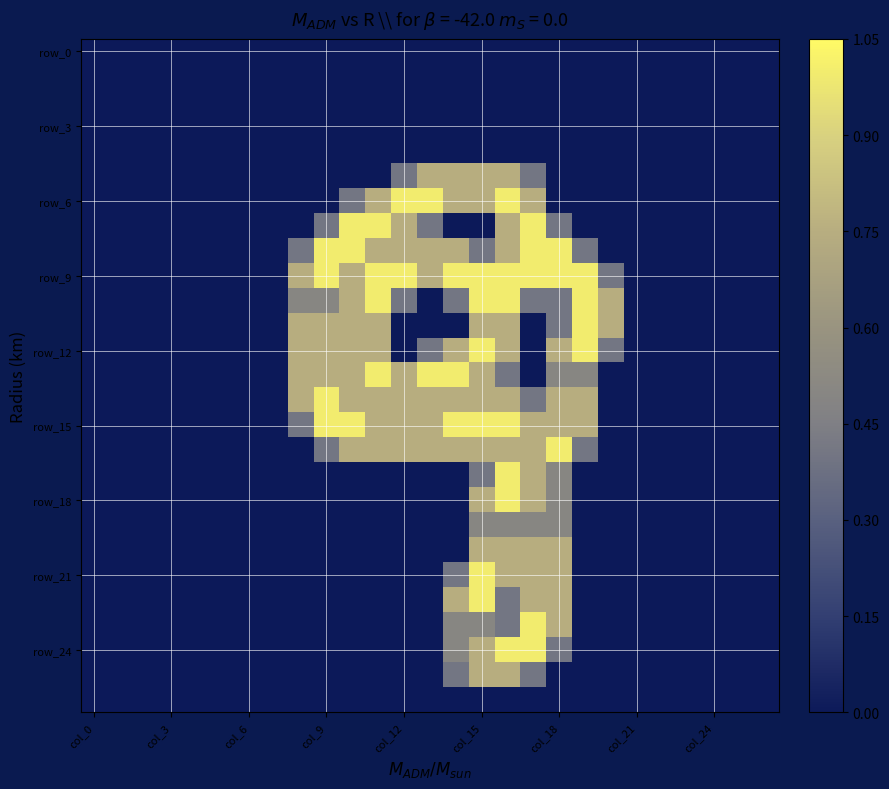

Count the number of categories in the chart.

27